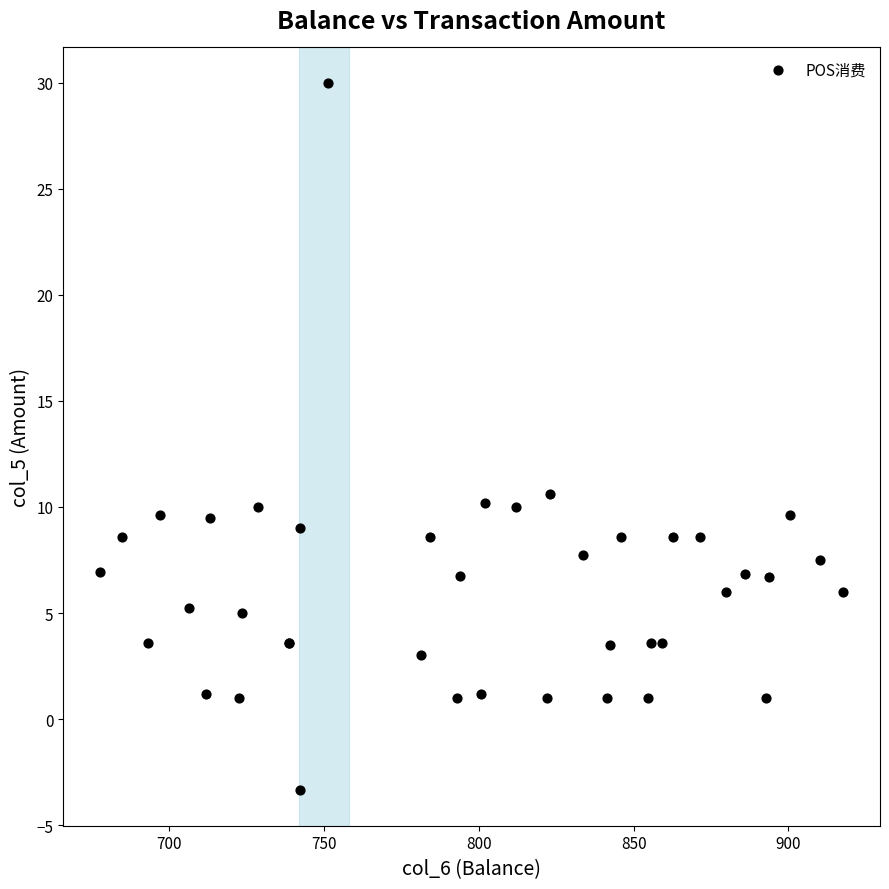

What Y value in the scatter plot is closest to 13?

10.6